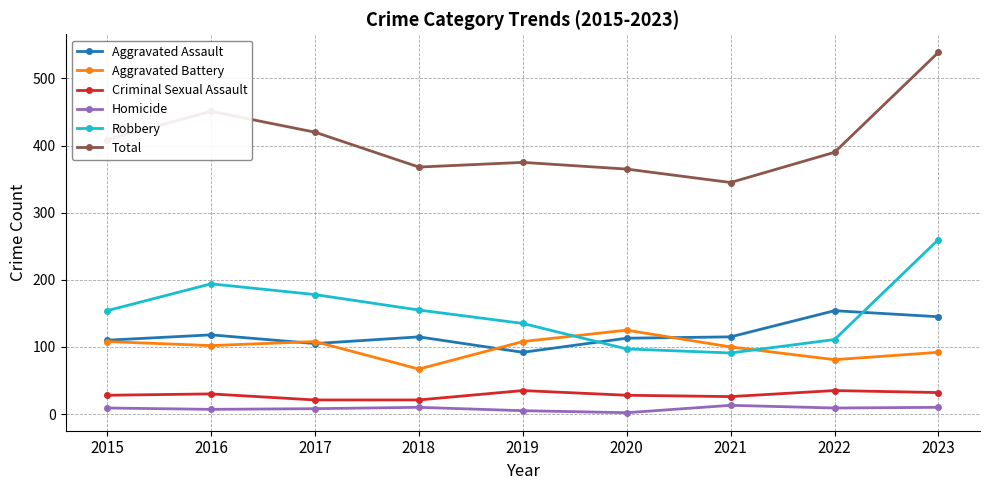

In Aggravated Assault, how many points are lower than both neighbors (excluding endpoints)?

2